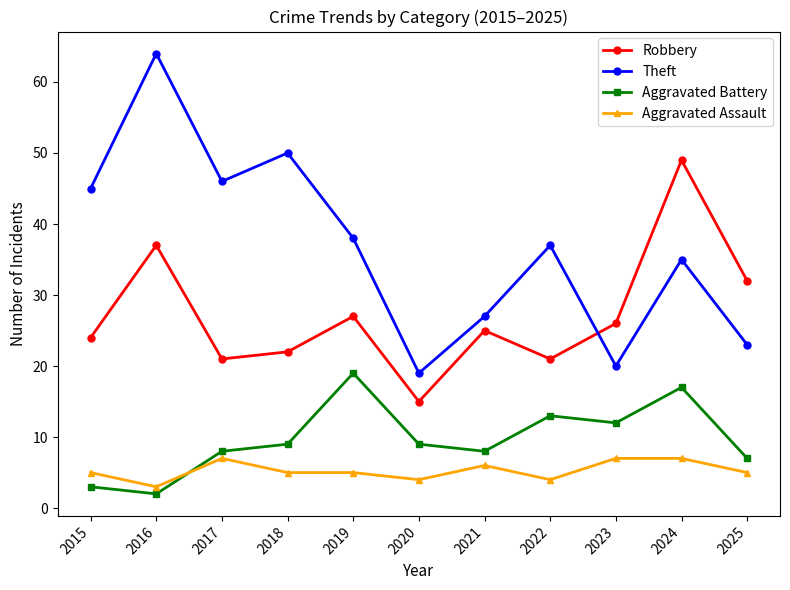

How many categories are shown in the chart?

11